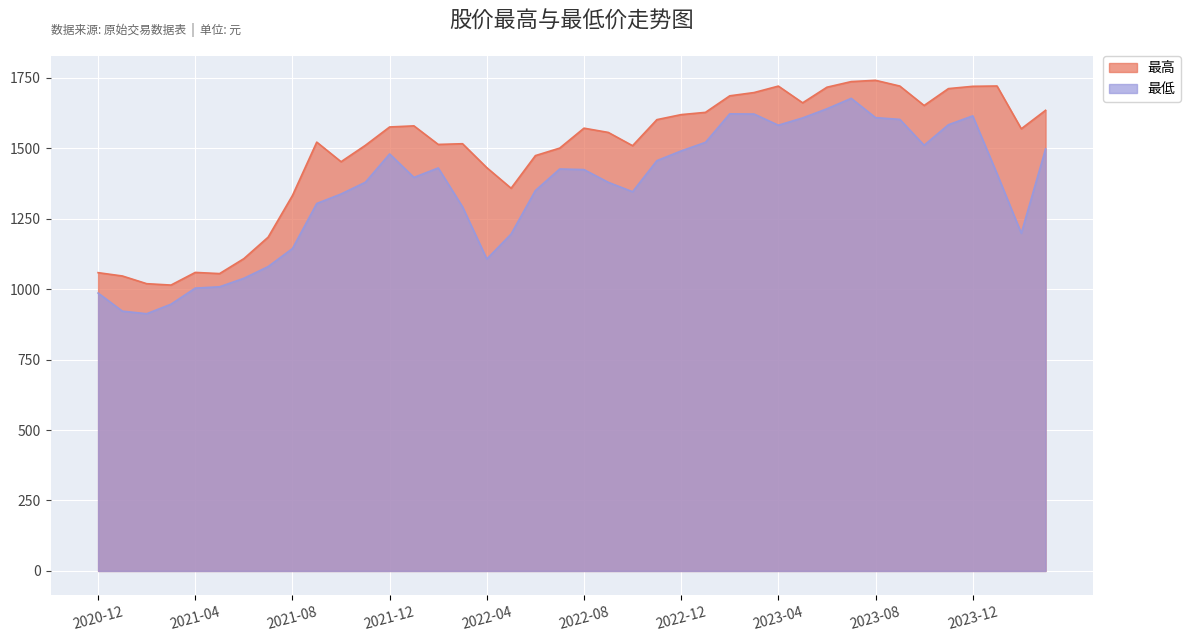

Is it true that 最高 equals 685.1 at 2023-06?

False